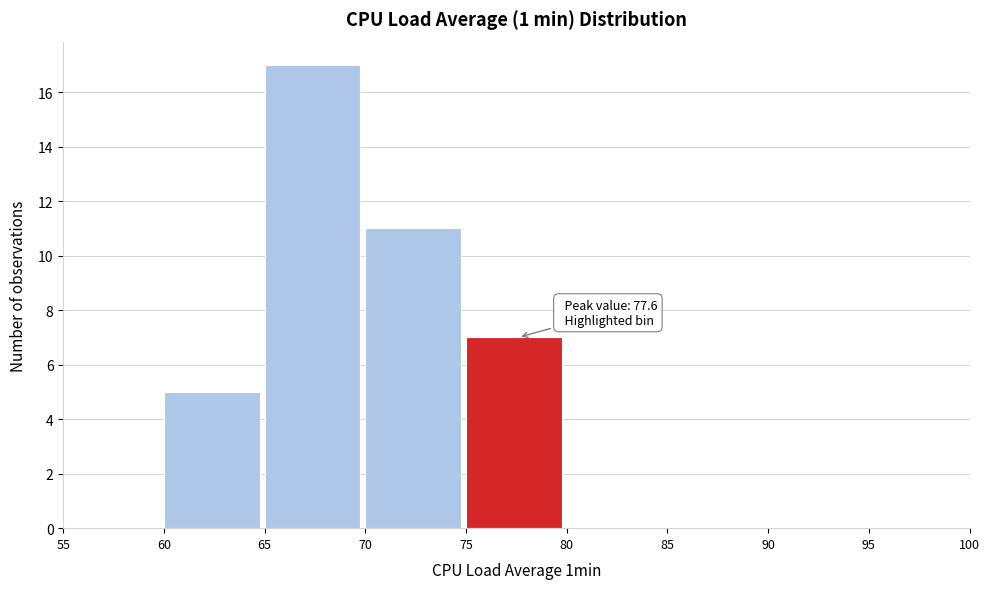

Which range on the x-axis has the tallest bar?

65 to 70